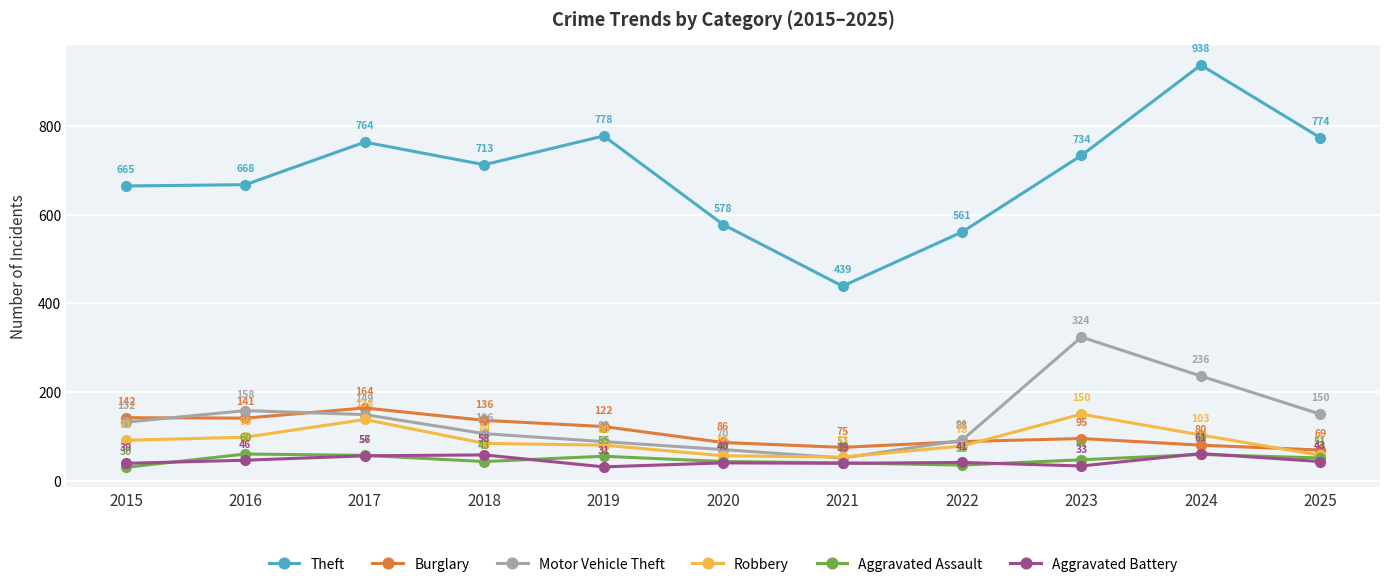

The Burglary series shows 85 at 2016. True or false?

False